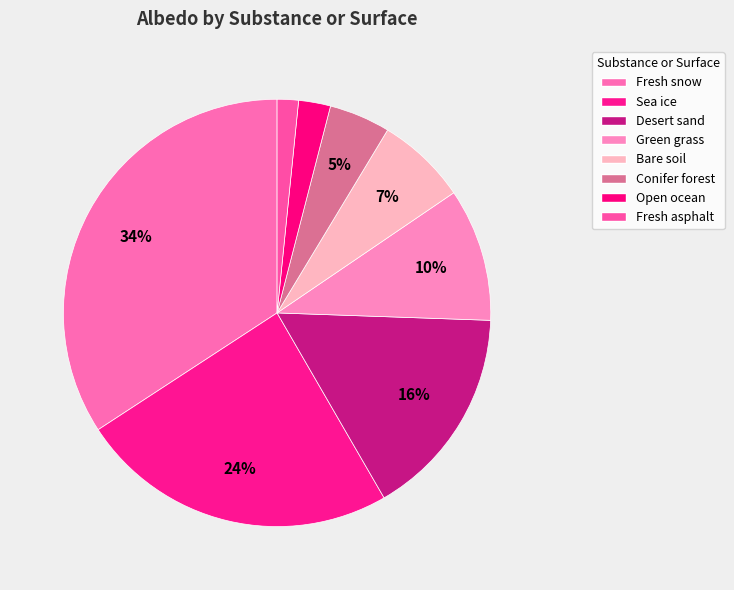

Rank the categories by value from lowest to highest.

Fresh asphalt, Open ocean, Conifer forest, Bare soil, Green grass, Desert sand, Sea ice, Fresh snow